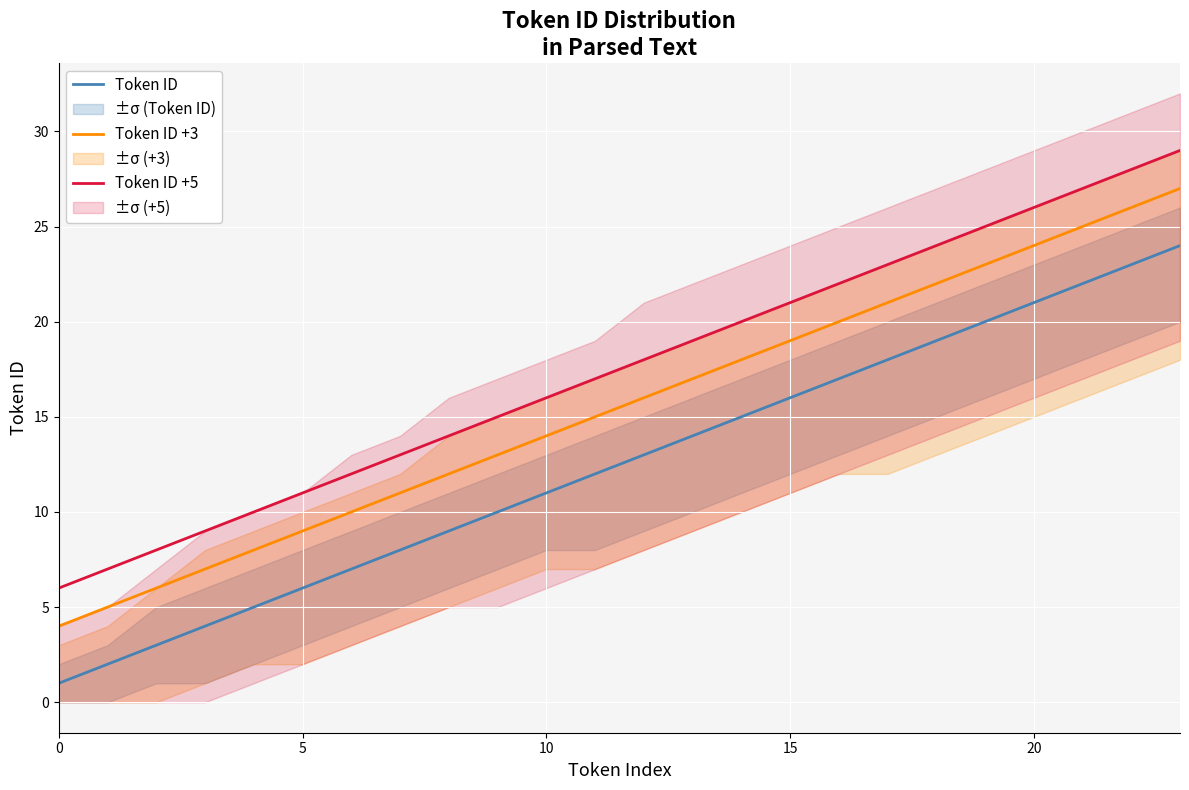

How many values in the Token ID +3 series exceed 16?

11